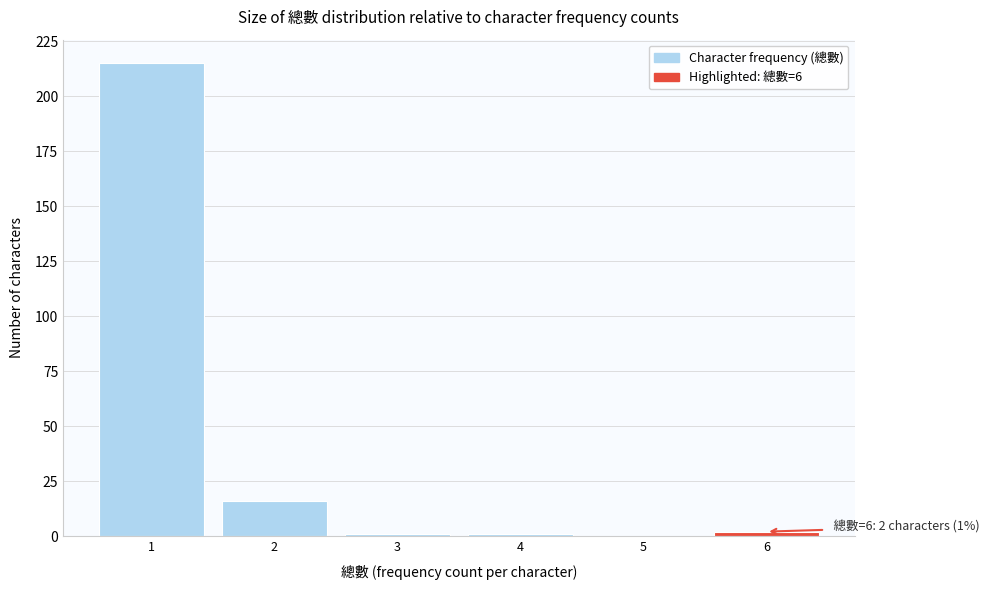

Which range on the x-axis has the tallest bar?

0.5 to 1.5